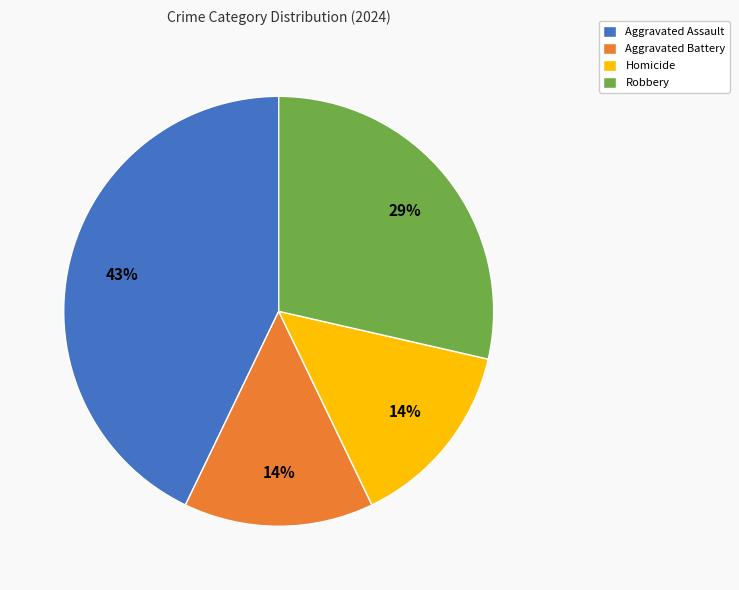

Combined, do Robbery and Homicide account for over 50%?

No